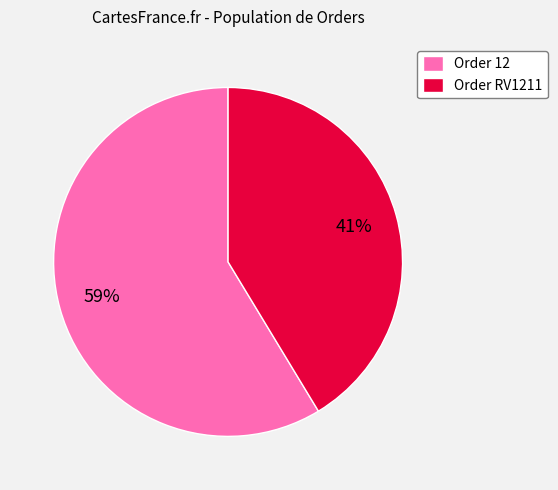

Does any single category account for the majority?

Yes